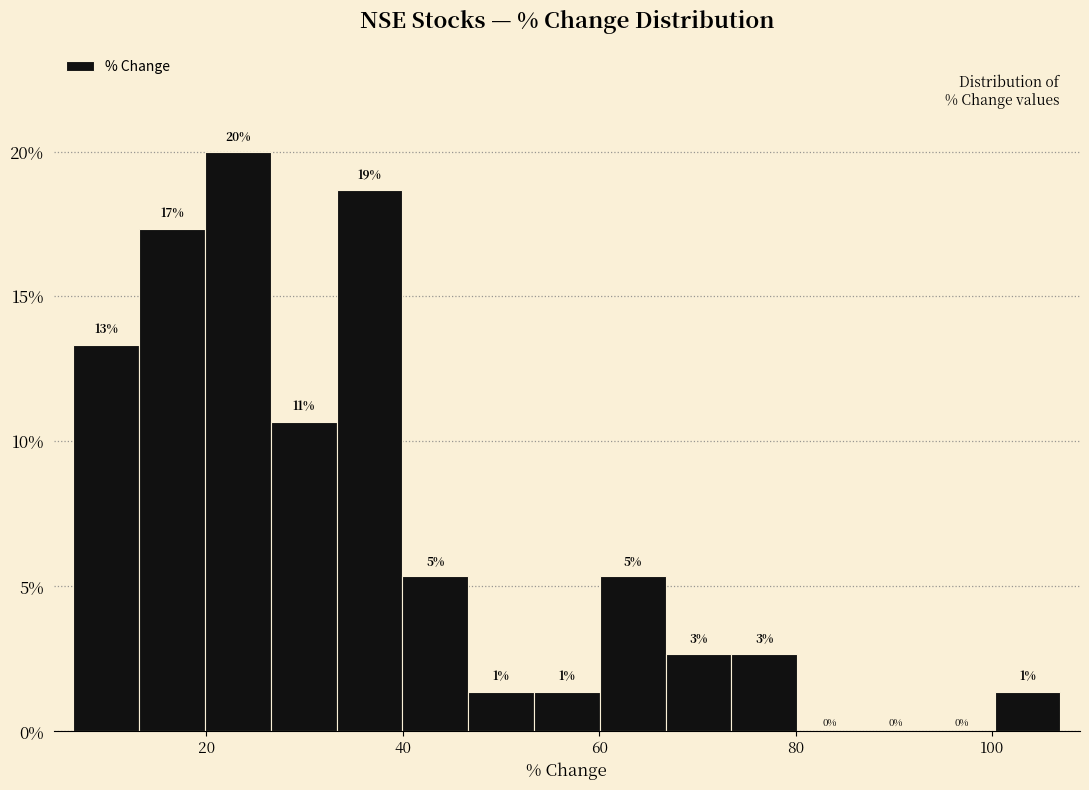

Read against the x-axis, roughly where is the centre of the tallest bar?

24